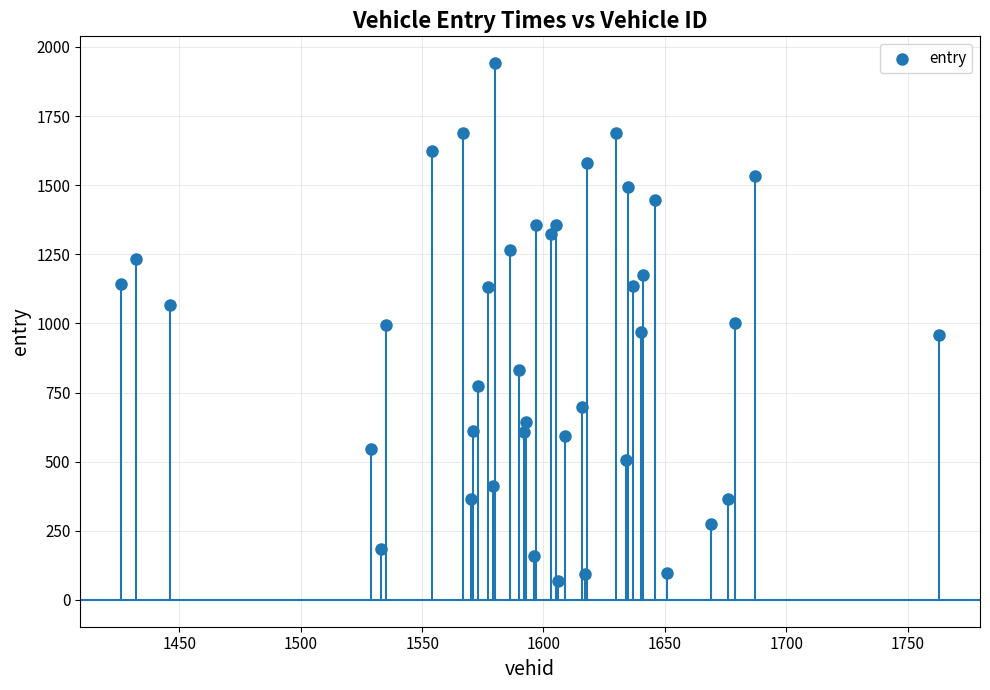

What is the range of Y values (max minus min)?

1871.2